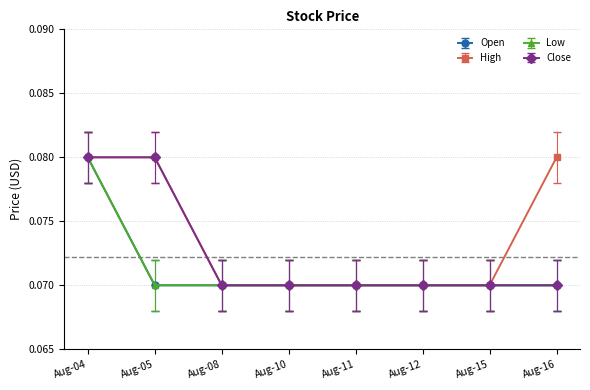

Is this an area chart (filled region under the line)?

No